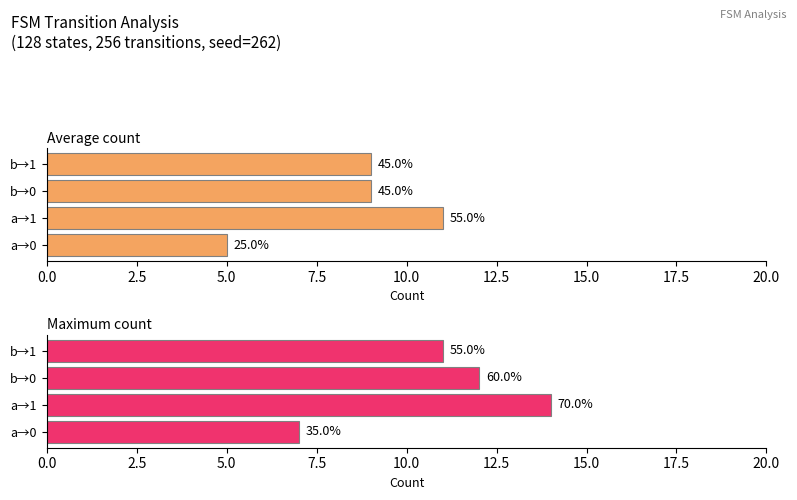

Does the chart contain stacked bars?

No